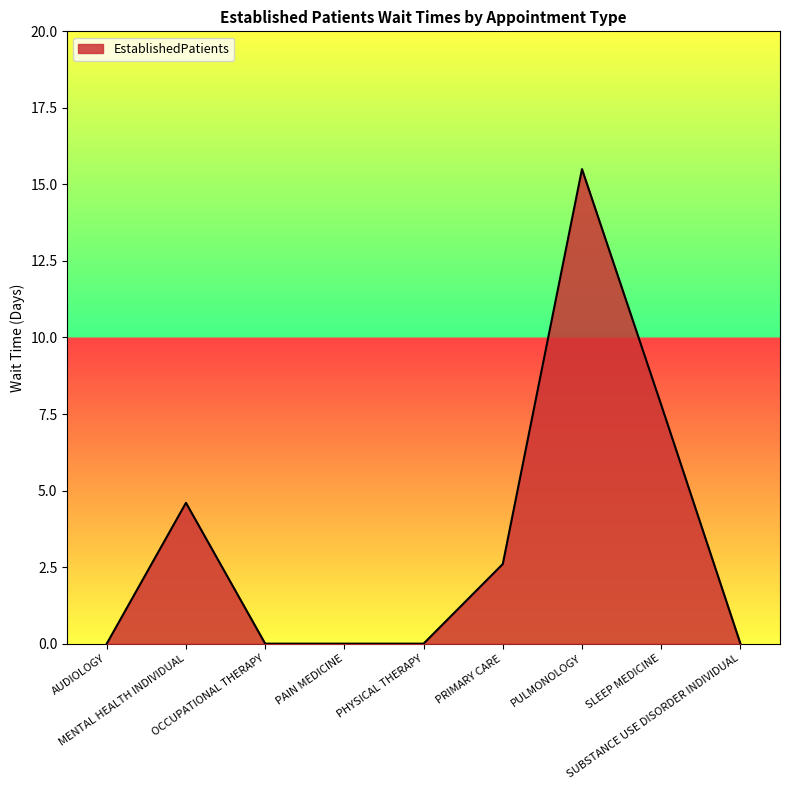

What is the maximum value shown in the chart?

15.5